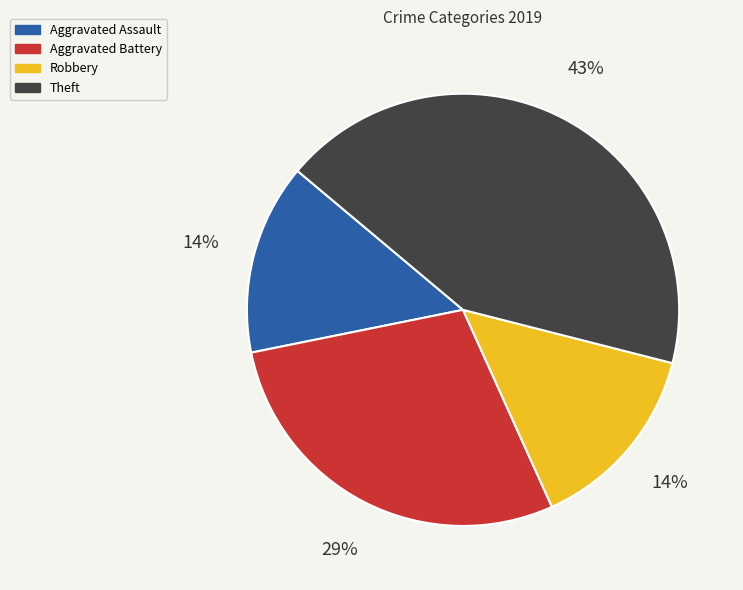

Which has a higher value, Aggravated Battery or Robbery?

Aggravated Battery